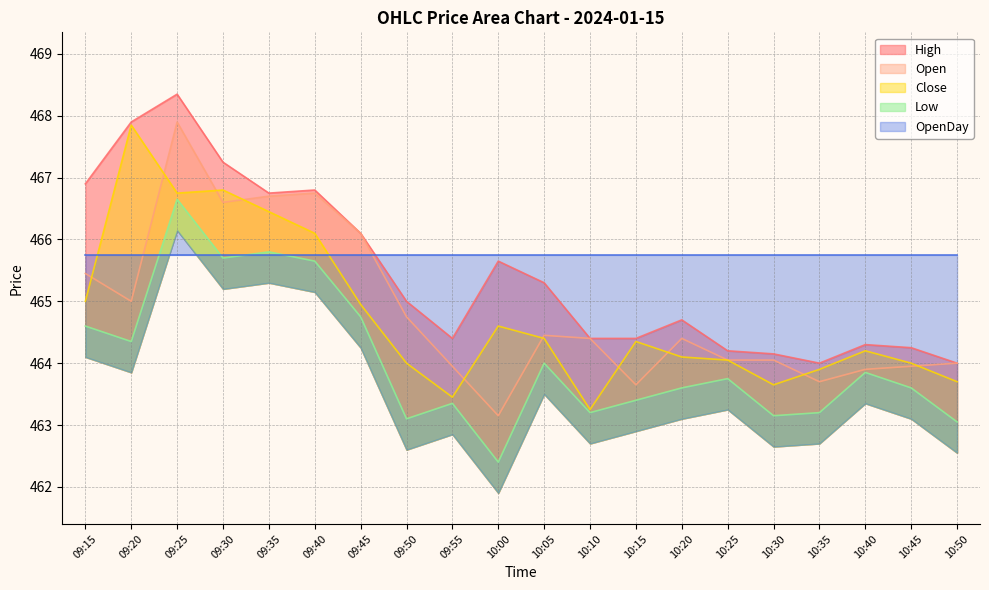

The Low series shows 465.7 at 09:30. True or false?

True